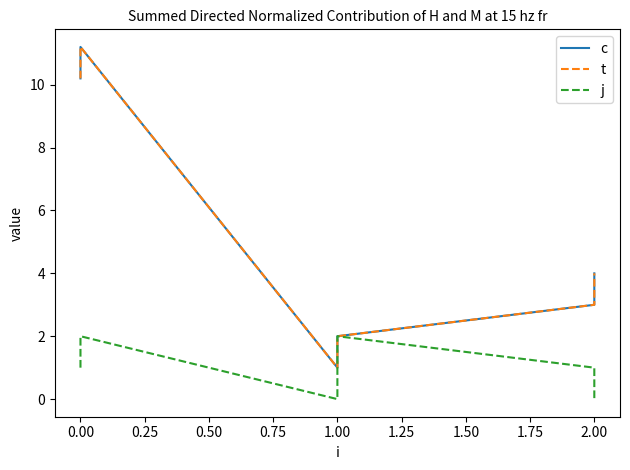

How many values in the c series are below 4?

3